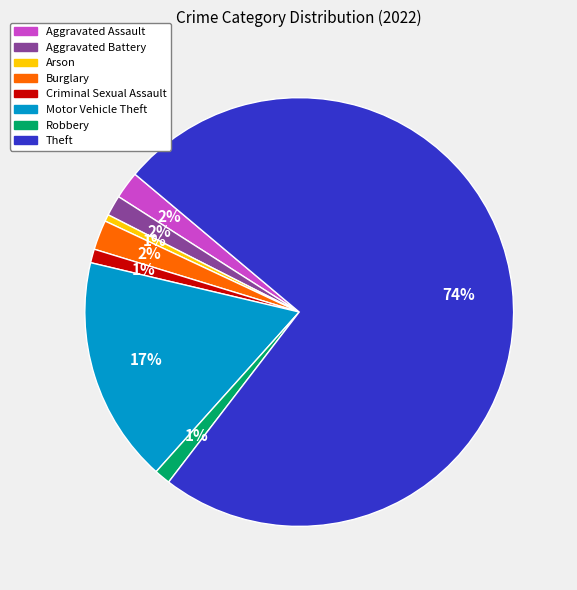

Is Theft the majority of the pie?

Yes